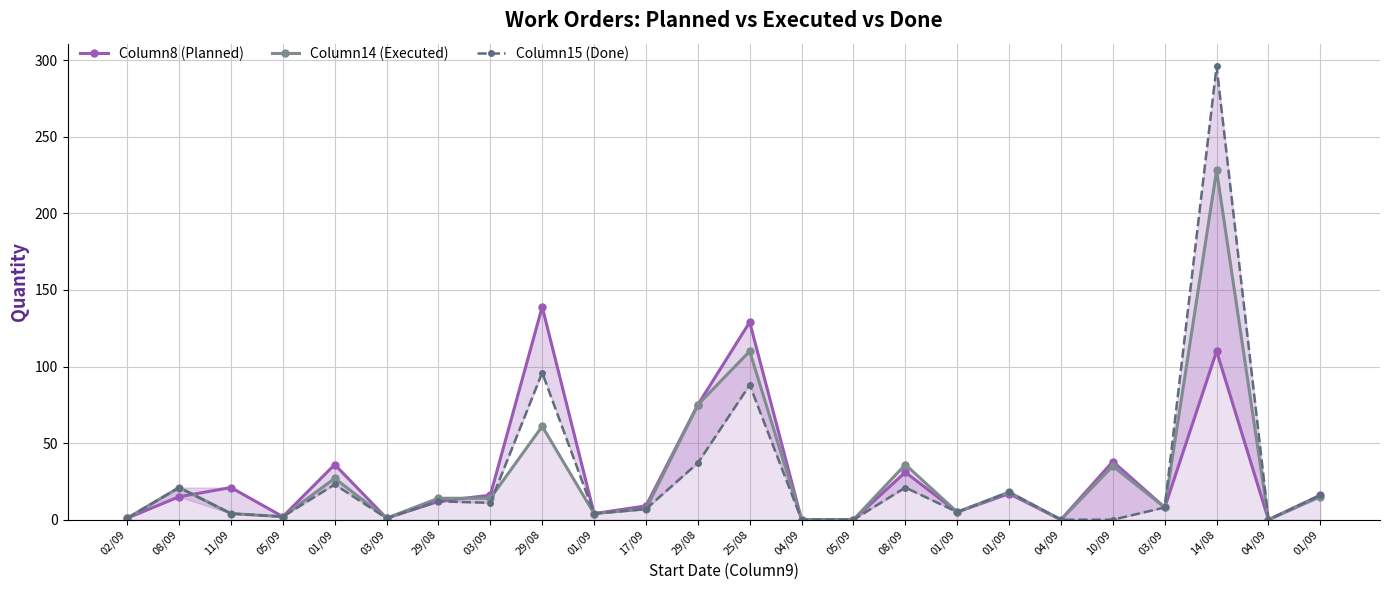

At which label does Column14 (Executed) first exceed 14?

08/09